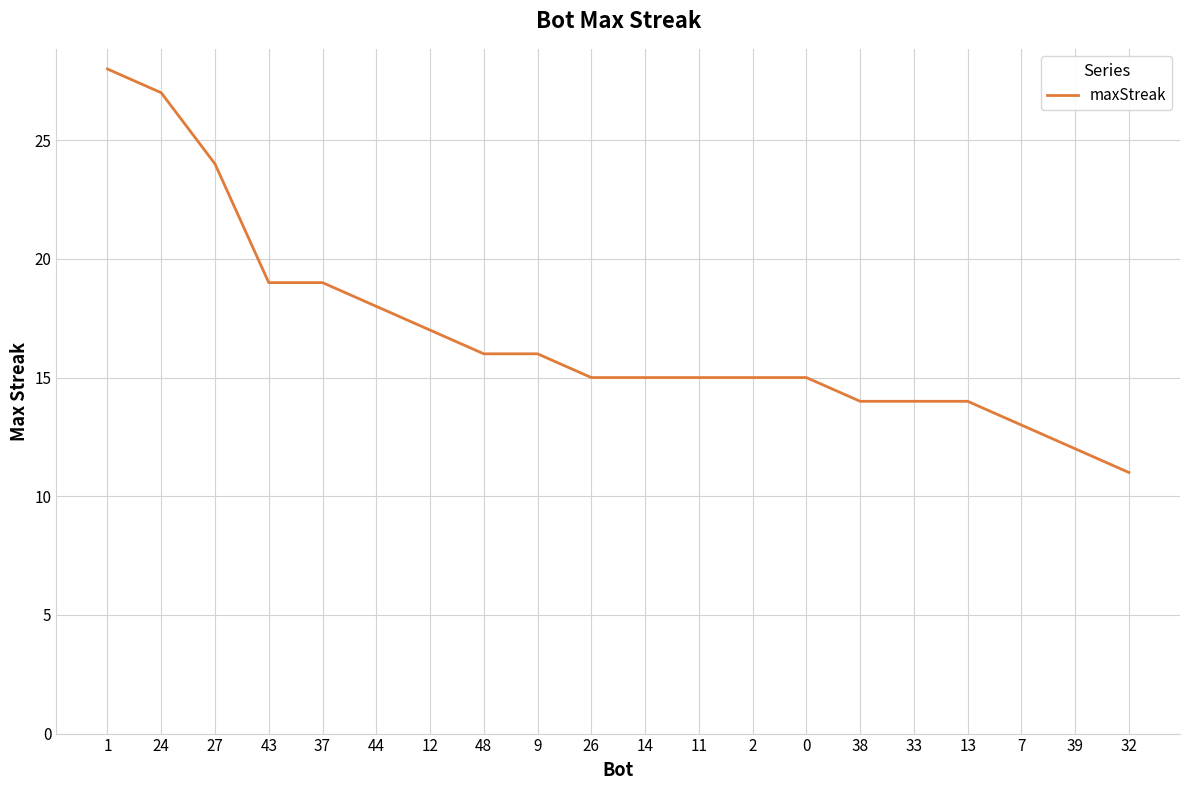

Which category has the lowest value across all series?

32